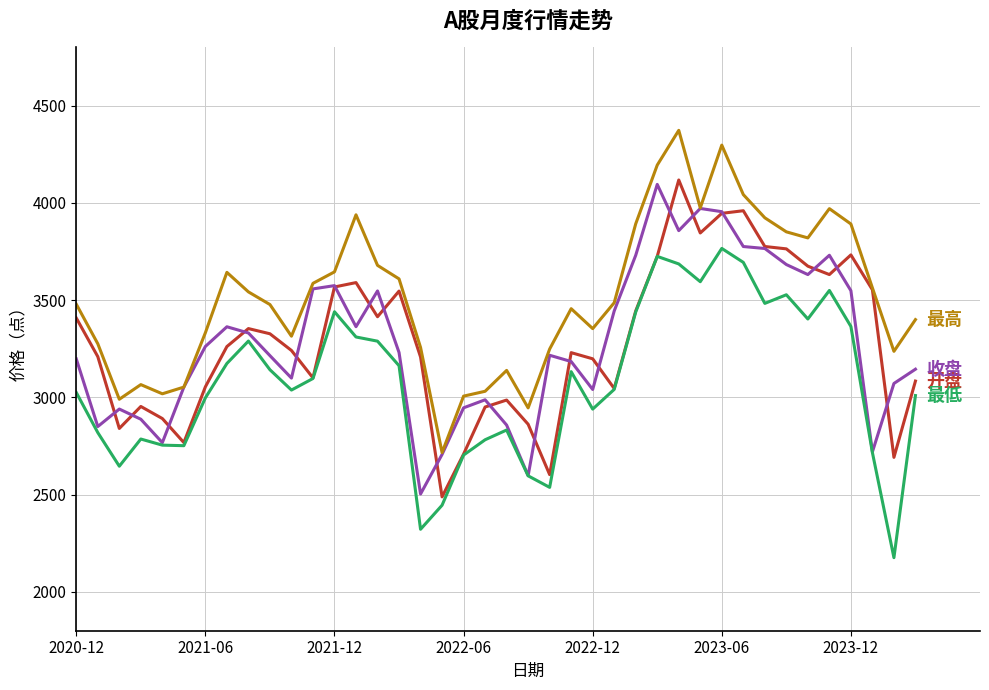

What is the smallest value displayed?

2175.7